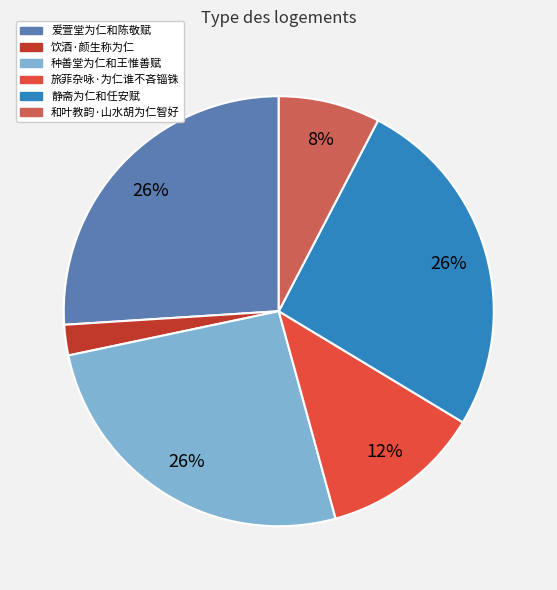

Does 静斋为仁和任安赋 represent more than half of the total?

No